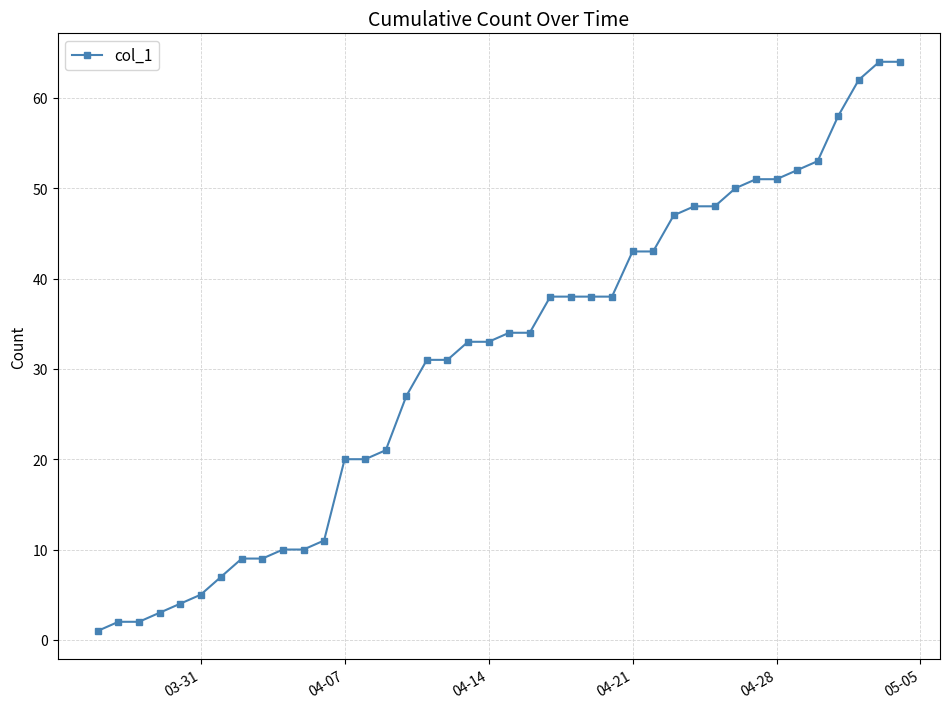

Reading left to right, extract all data points from this chart.

1	2	2	3	4	5	7	9	9	10	10	11	20	20	21	27	31	31	33	33	34	34	38	38	38	38	43	43	47	48	48	50	51	51	52	53	58	62	64	64